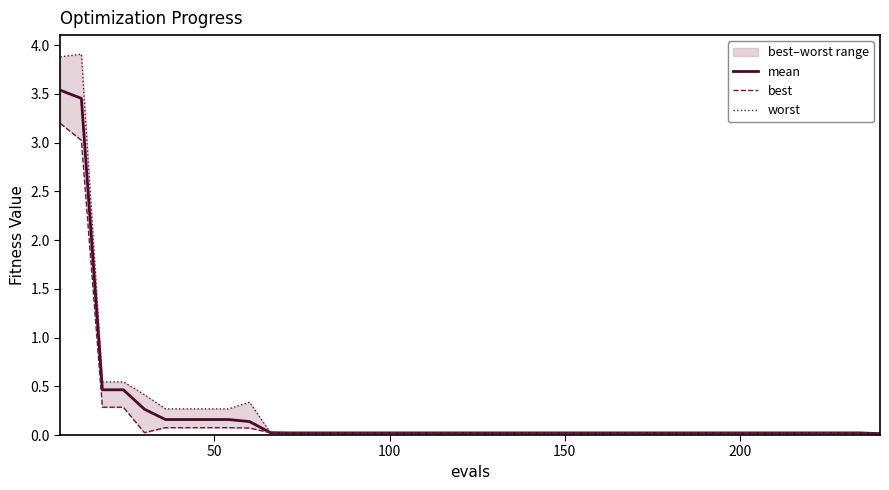

How many interior local peaks does the worst series have?

2